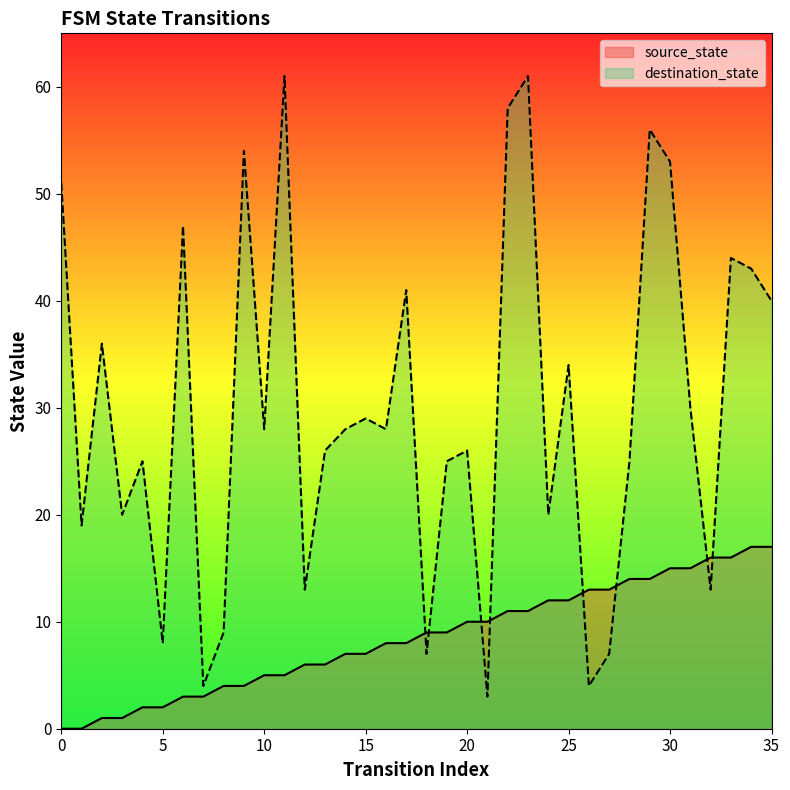

What is the difference between the destination_state values at 0 and 1?

32